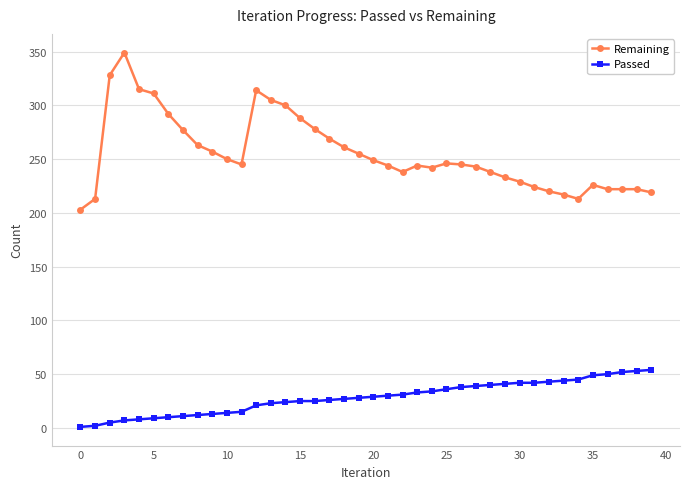

True or false: Remaining and Passed cross at least once.

False